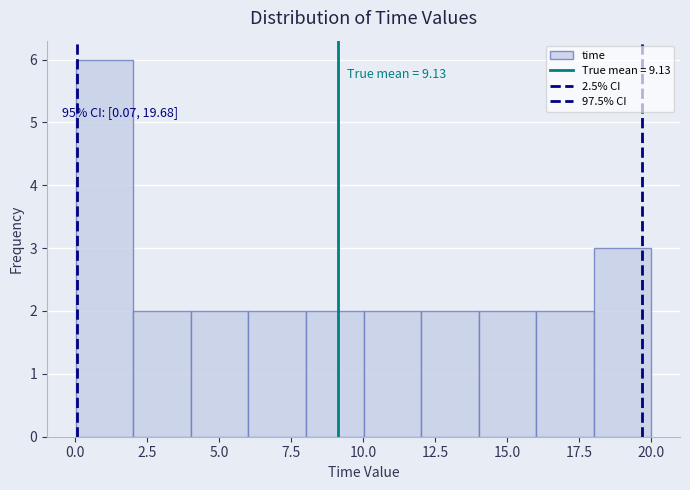

Read against the x-axis, roughly where is the centre of the tallest bar?

1.0